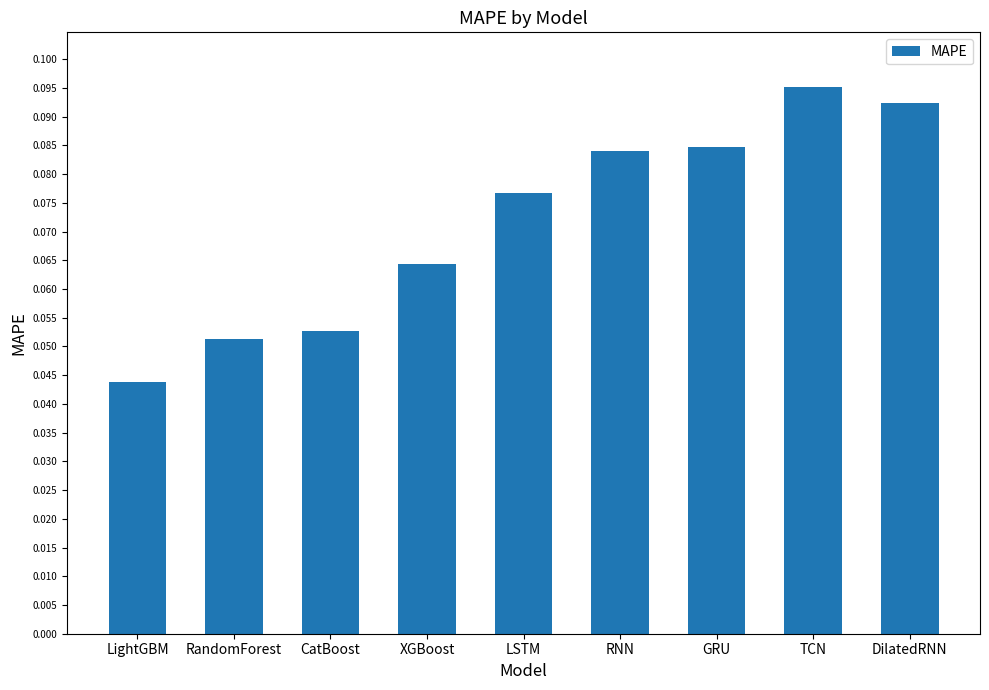

What is the sum of all values?

0.6